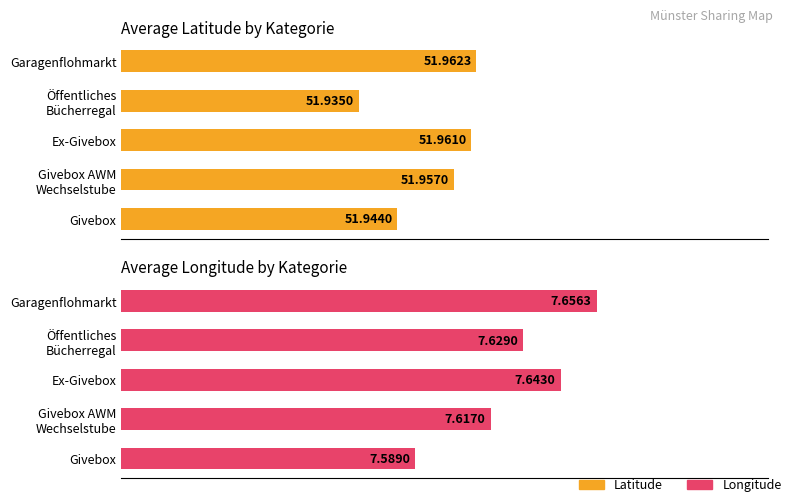

How many series are shown in this chart?

2